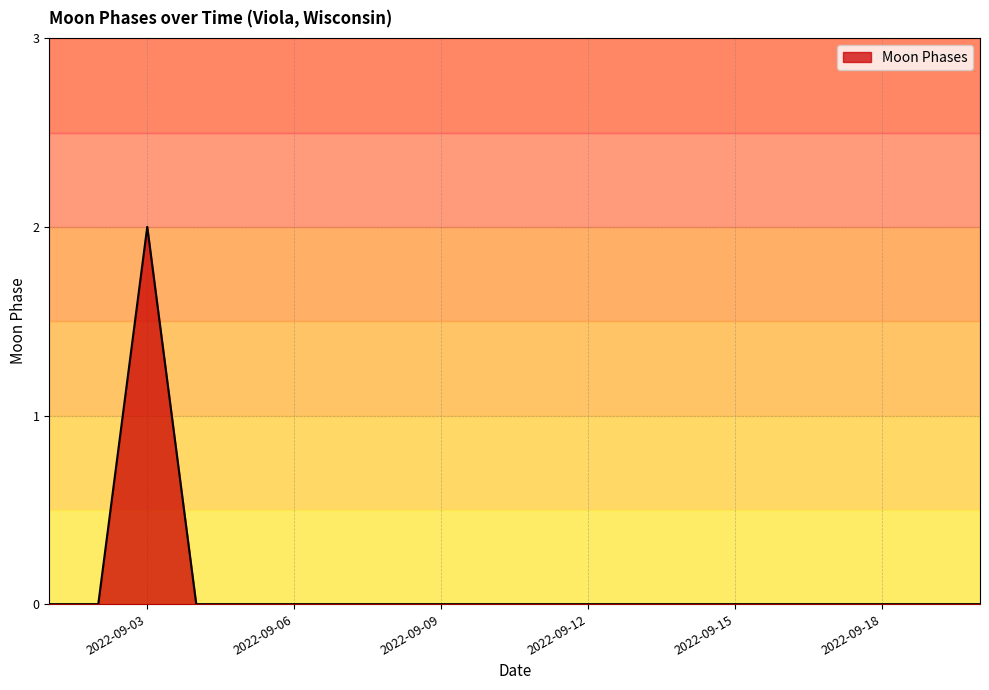

How many lines are shown in the chart?

1